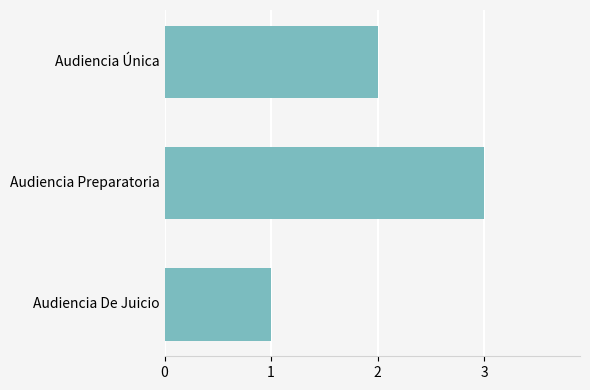

What is the difference between the maximum and minimum values?

2